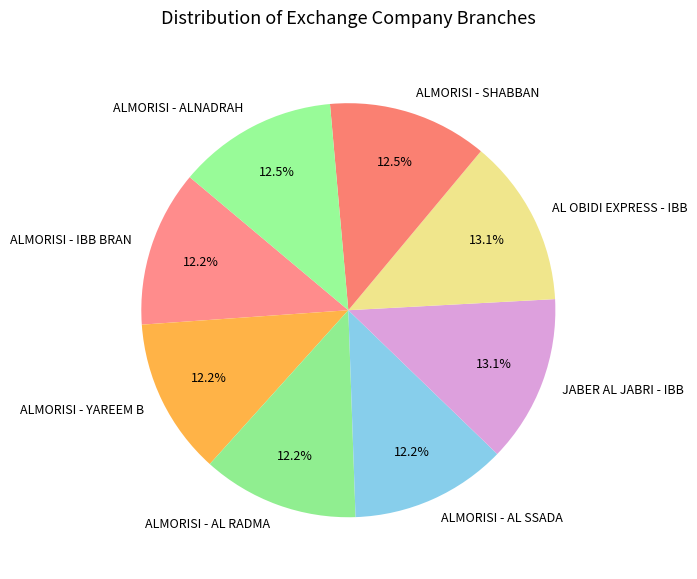

To the nearest percent, what portion does JABER AL JABRI - IBB represent?

13%